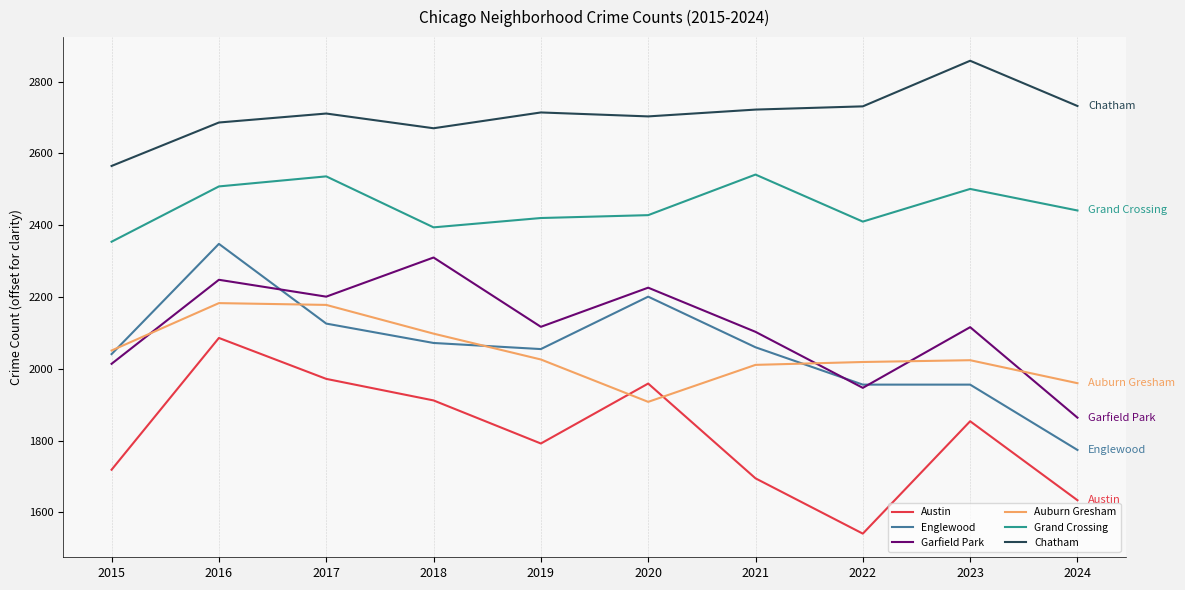

How many series are shown in this chart?

6